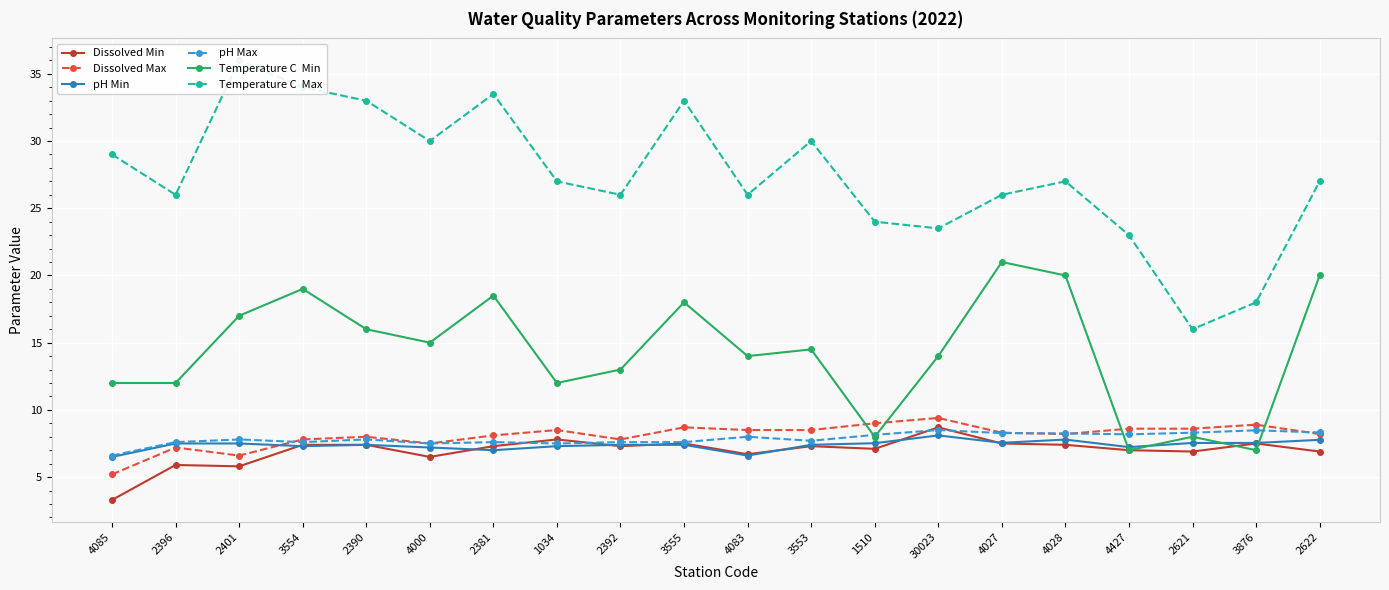

At which label is Temperature C  Max closest to 26?

2396